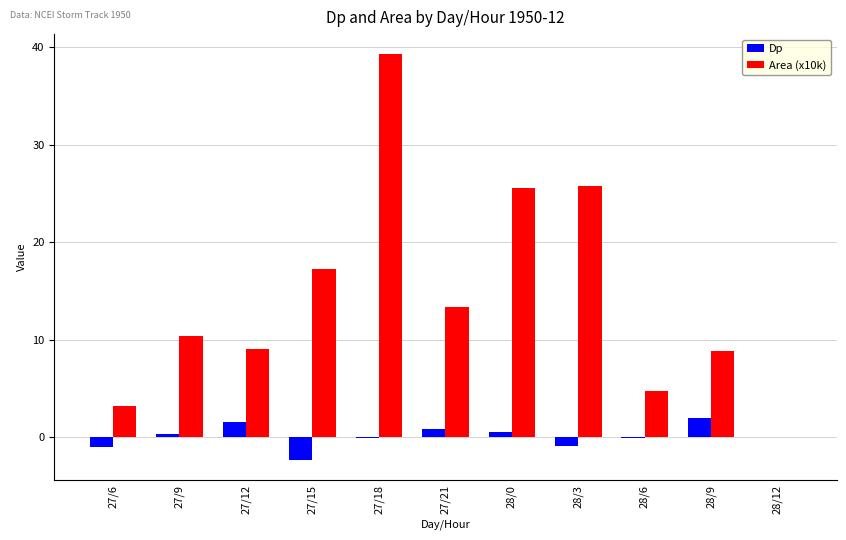

At which label does Area (x10k) reach its peak?

27/18